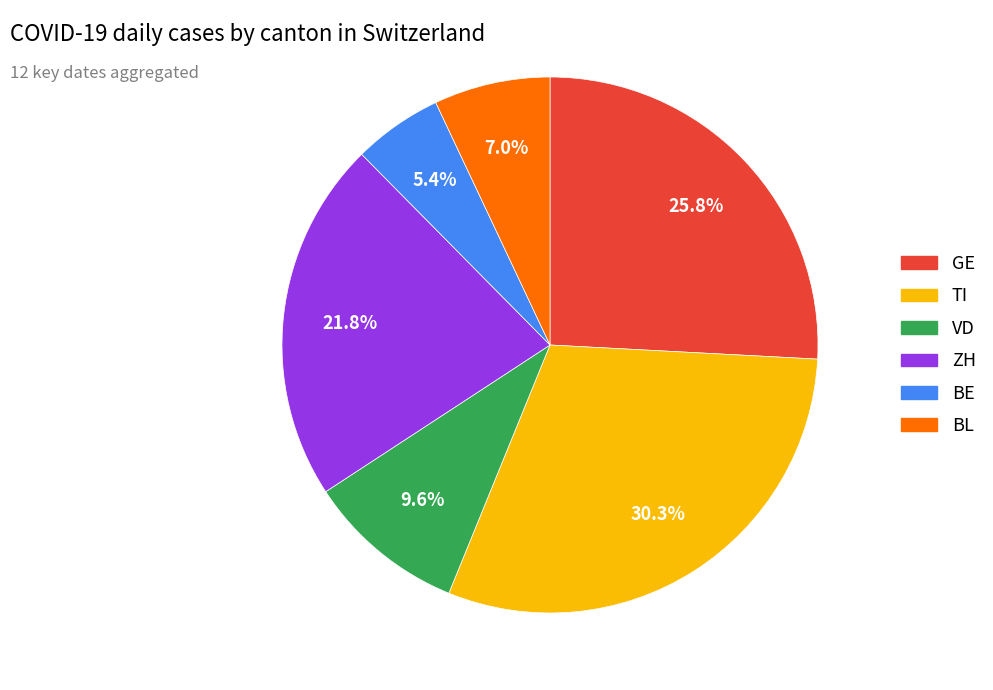

Does any single category account for the majority?

No